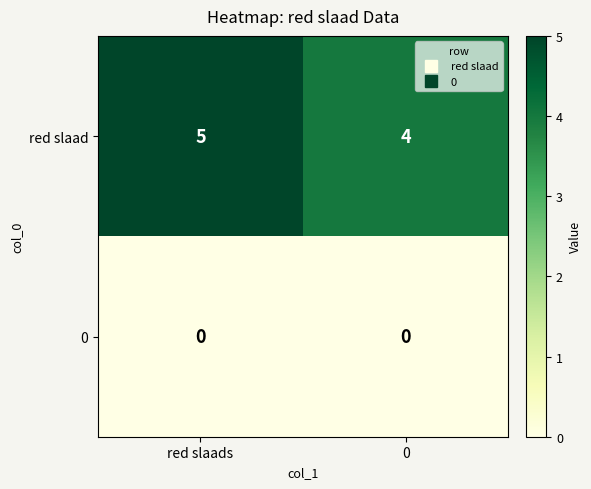

The red slaad series shows 4 at 0. True or false?

True